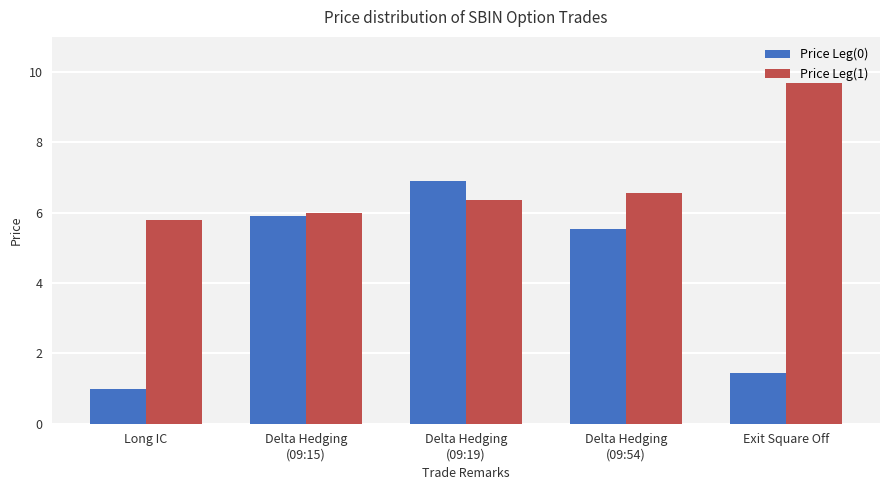

What are all the series names shown in the legend?

Price Leg(0), Price Leg(1)